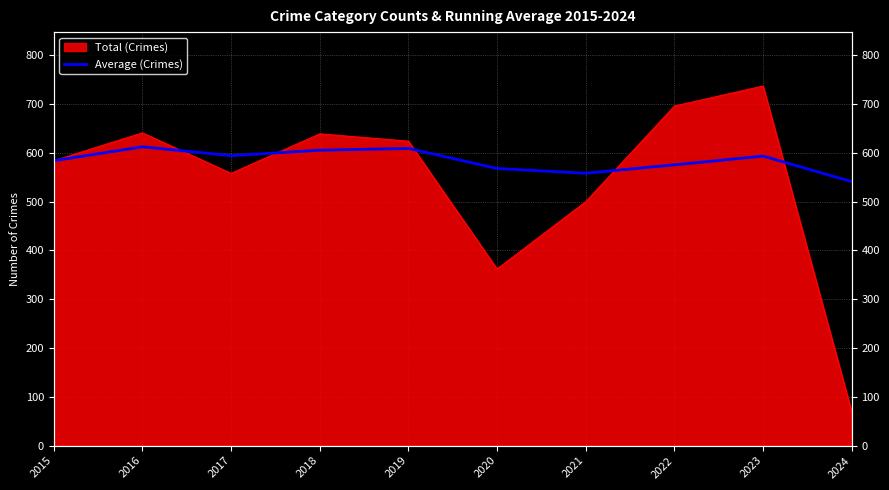

Where is the data nearest to the value 576?

2022